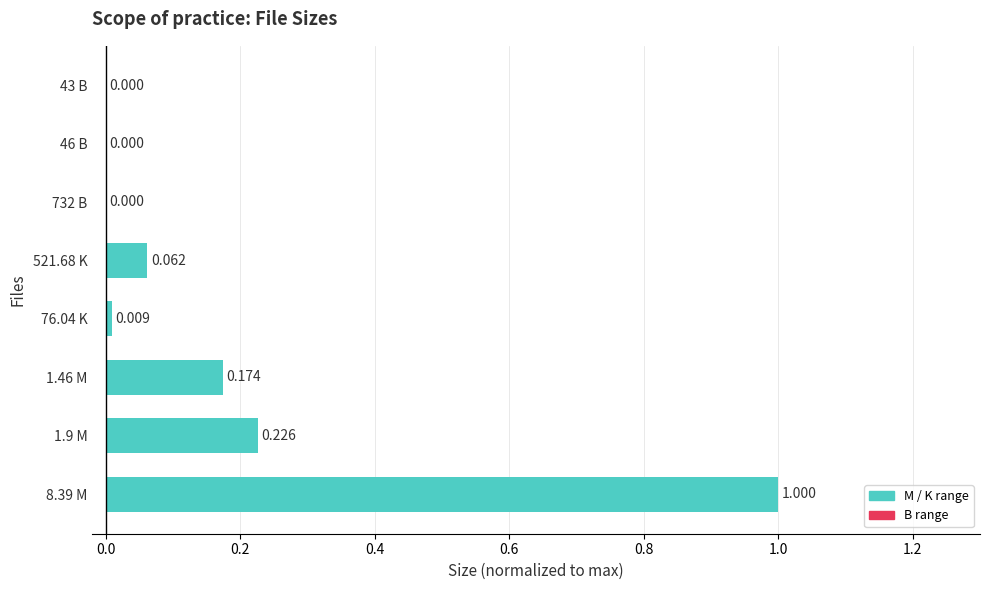

What is the greatest value displayed?

1.0